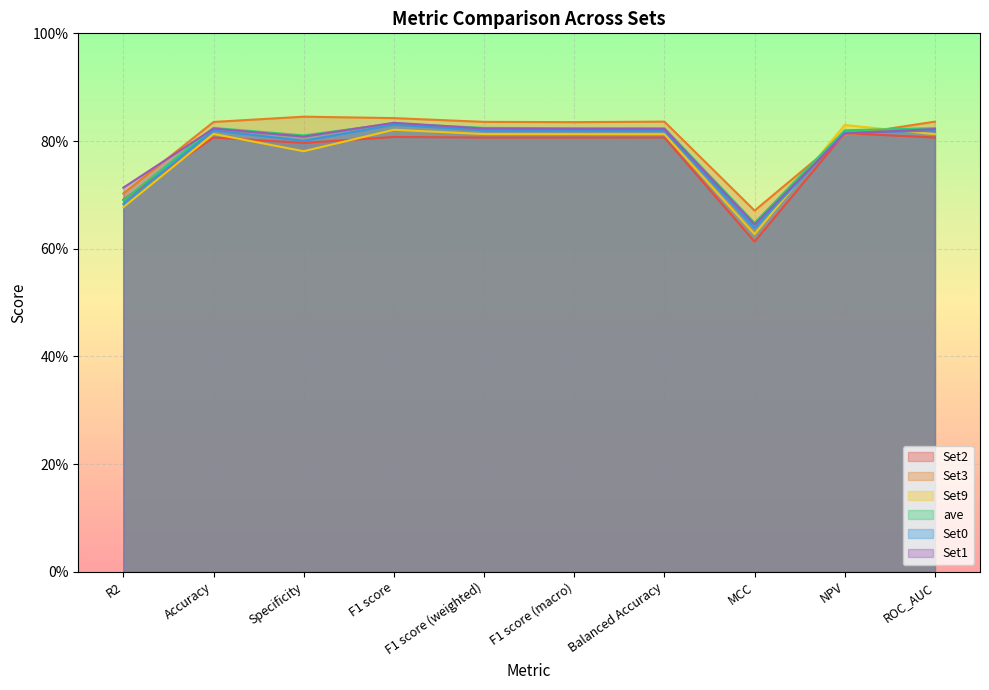

What position from the right is R2?

10